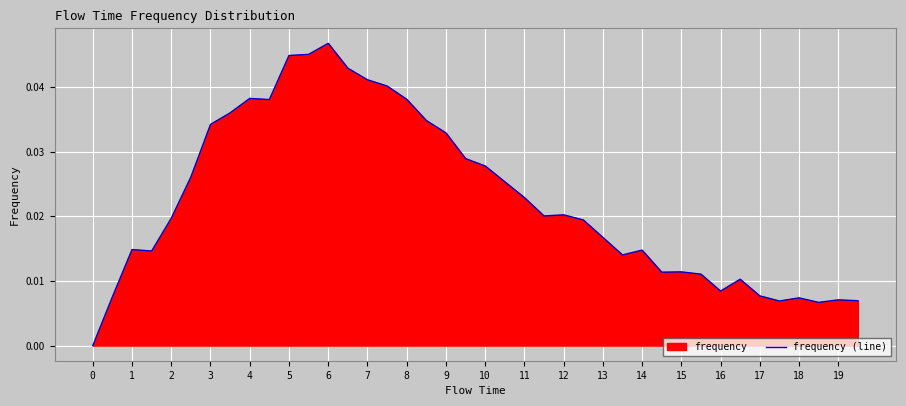

Which category has the highest value across all series?

6